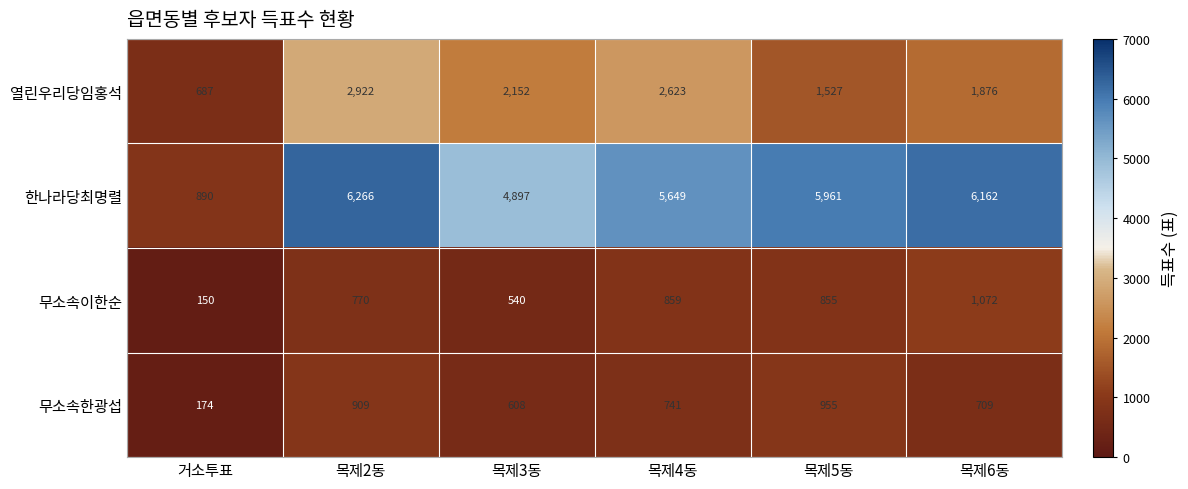

True or false: 열린우리당임홍석 has a value of 687 at 거소투표.

True